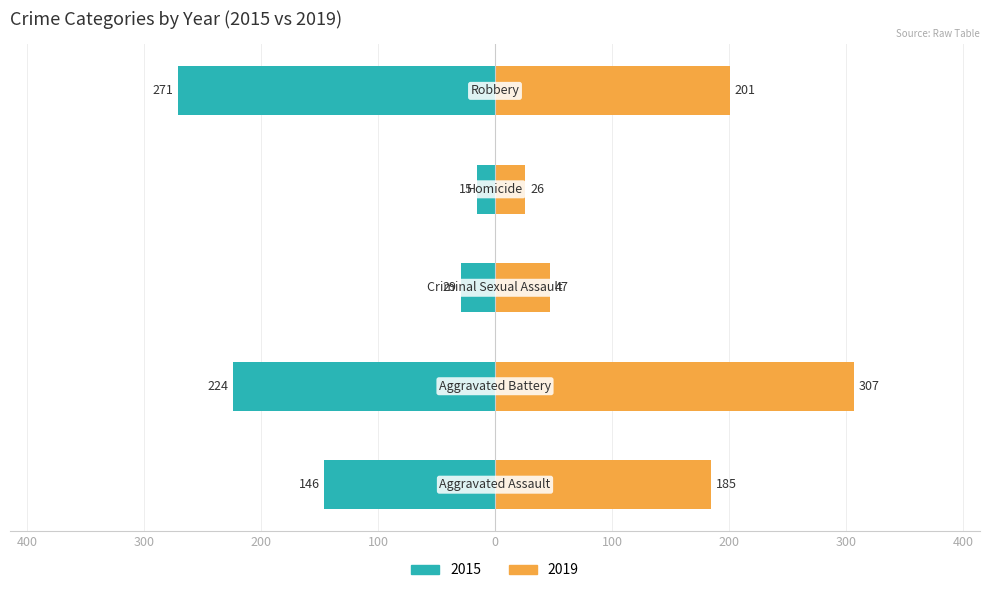

How many groups of bars are there?

5